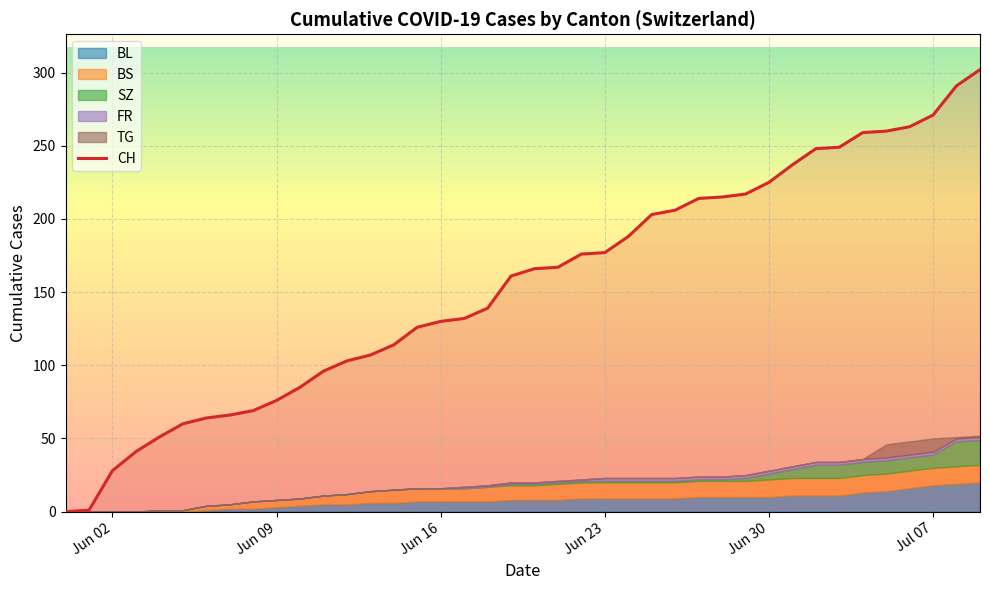

What is the difference between the maximum and minimum values?

302